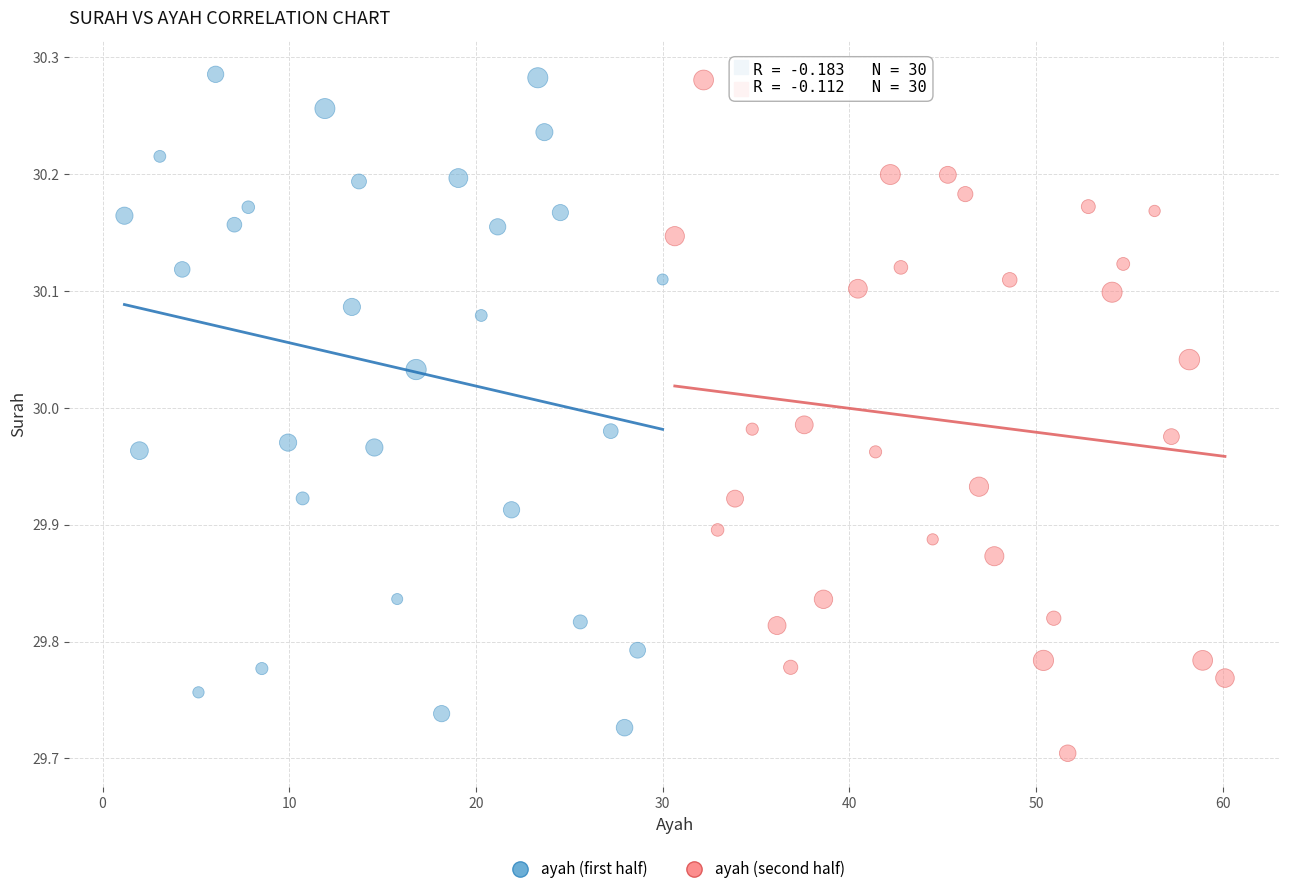

What are all the series names shown in the legend?

ayah (first half), ayah (second half)